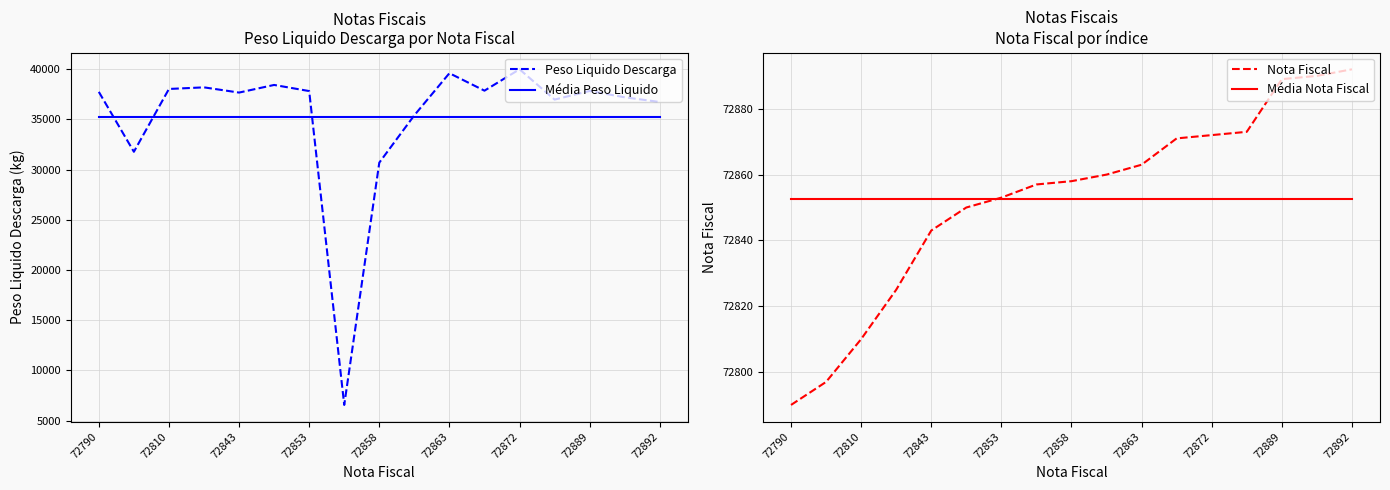

Where is Peso Liquido Descarga nearest to the value 23276?

72858